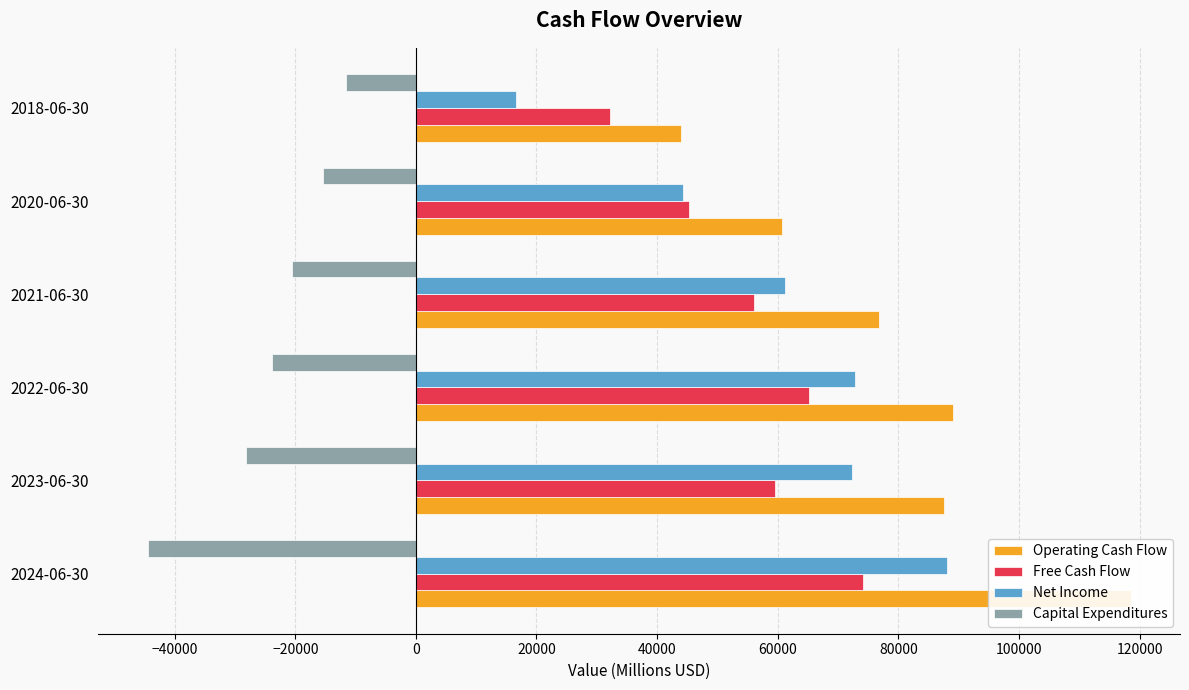

Which series has the largest range (max minus min)?

Operating Cash Flow